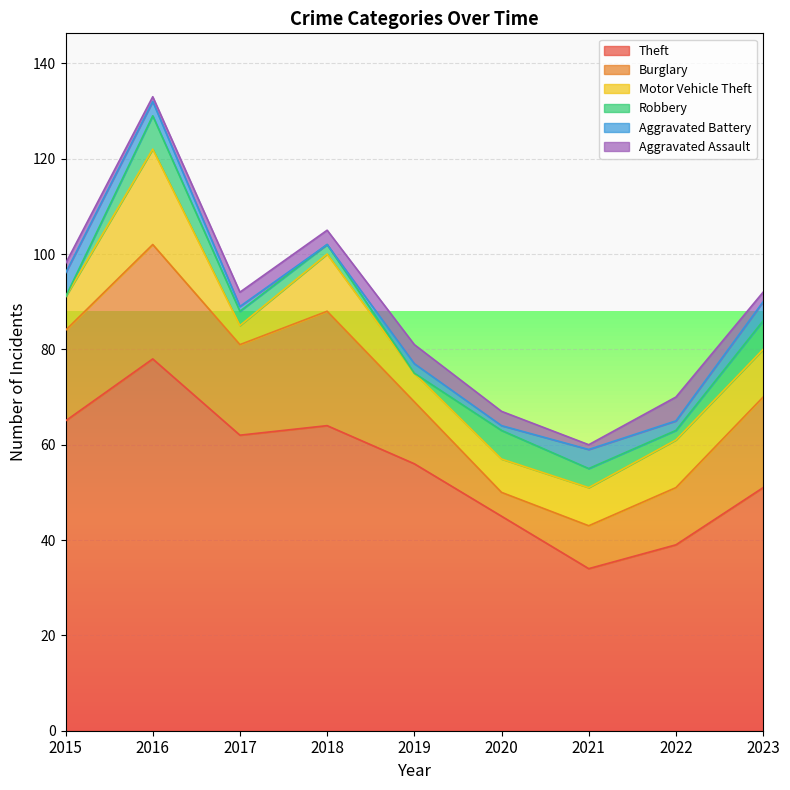

True or false: Motor Vehicle Theft and Aggravated Battery intersect in this chart.

False